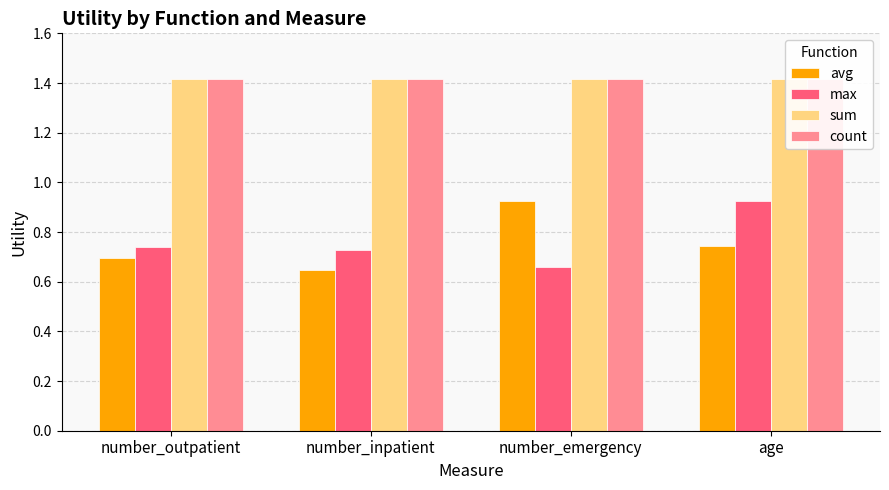

True or false: sum has a value of 1.4 at number_inpatient.

True